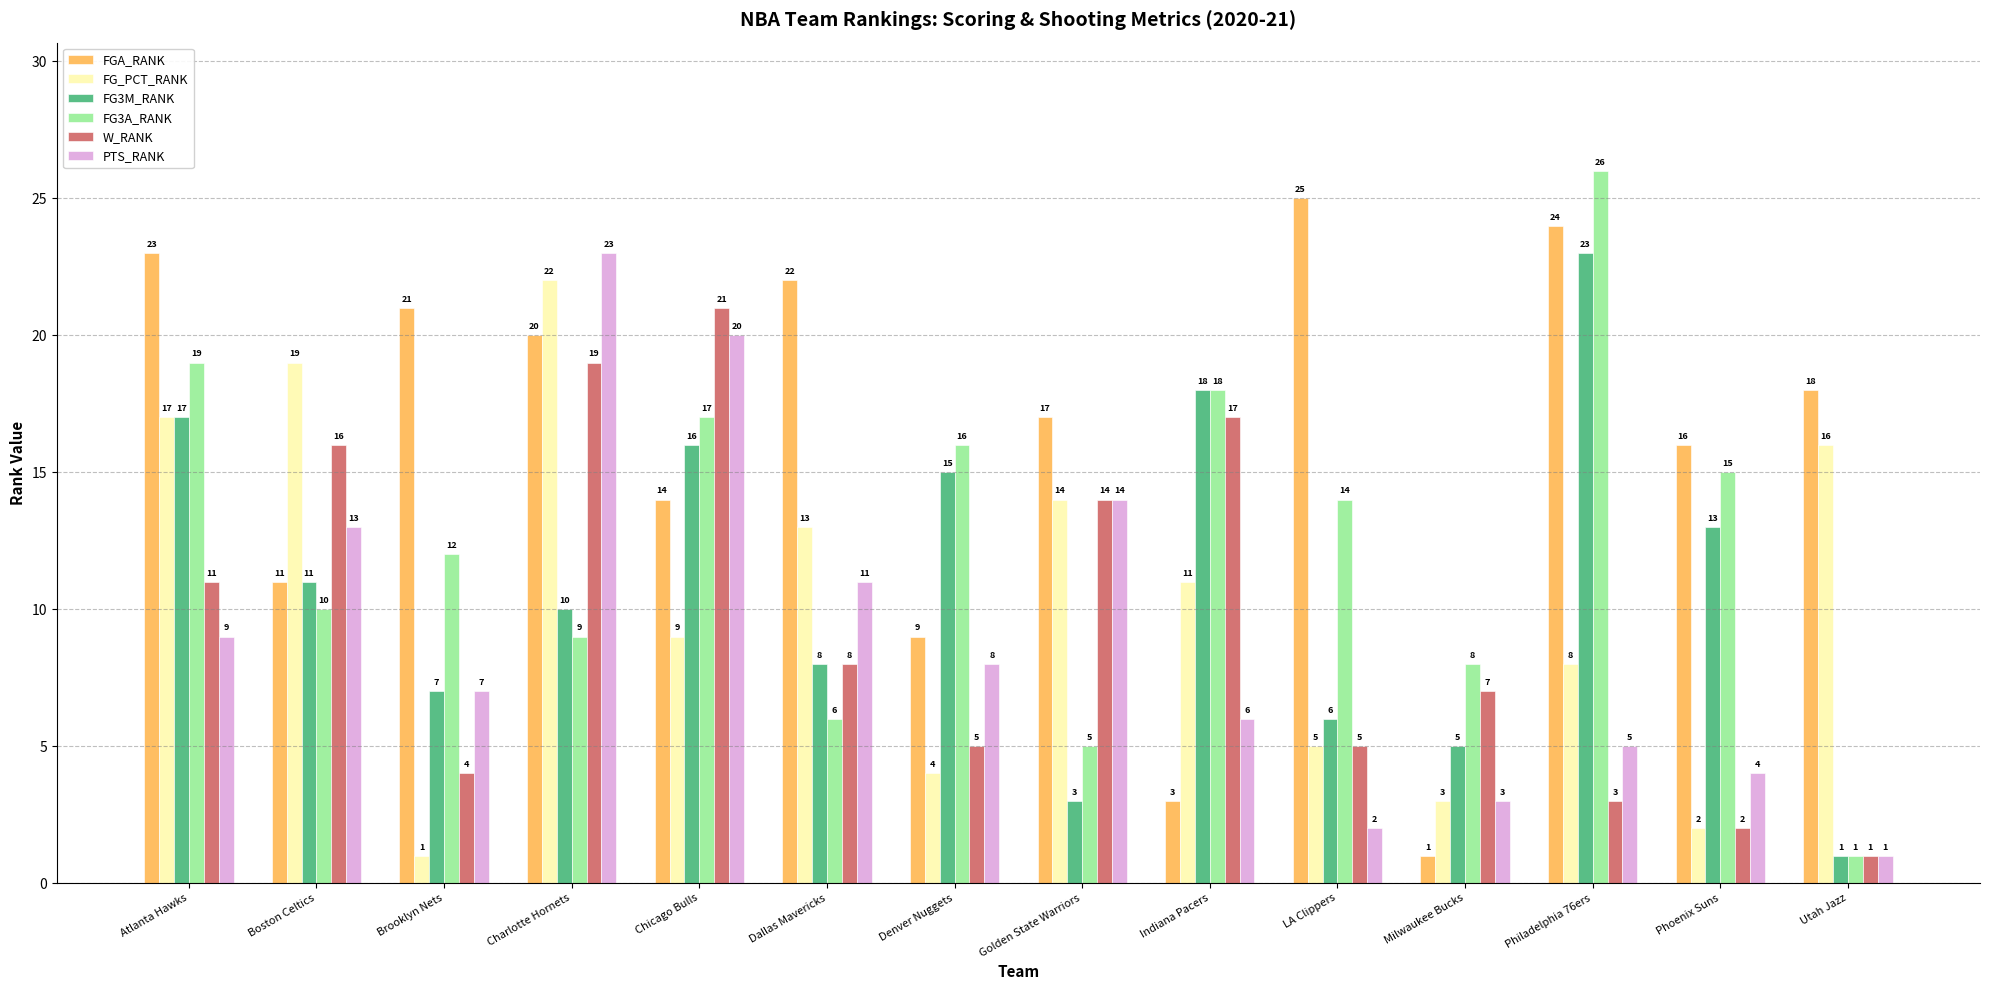

What is the sum of all PTS_RANK values?

126